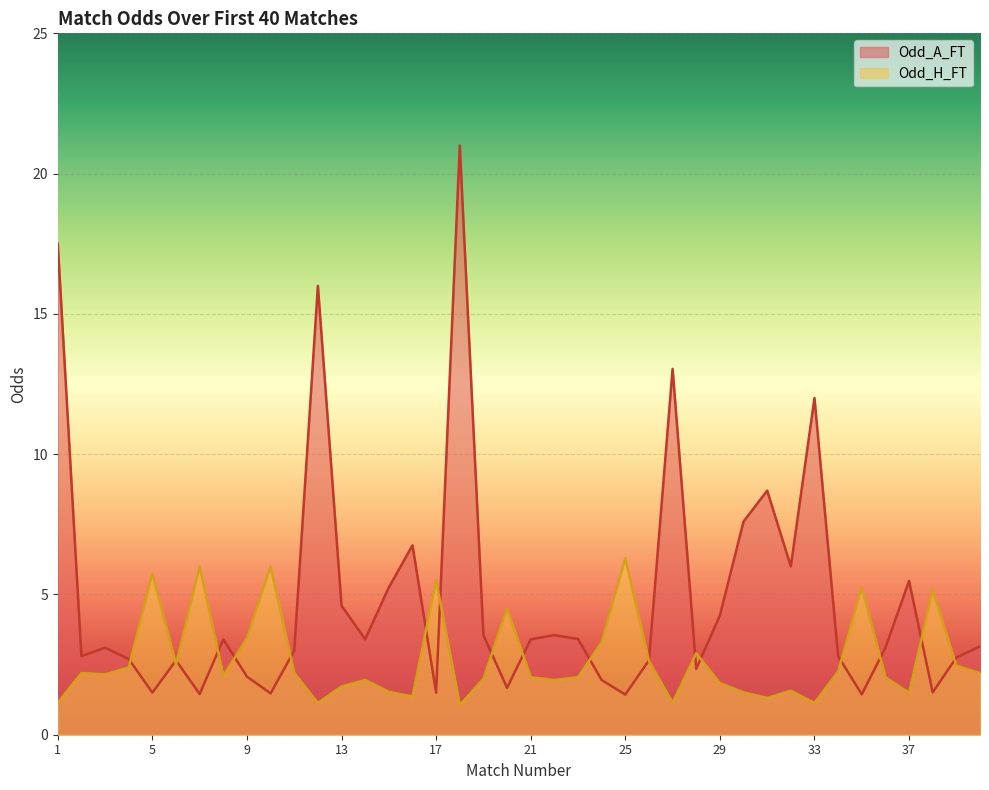

How many intersections are there between Odd_A_FT and Odd_H_FT?

18